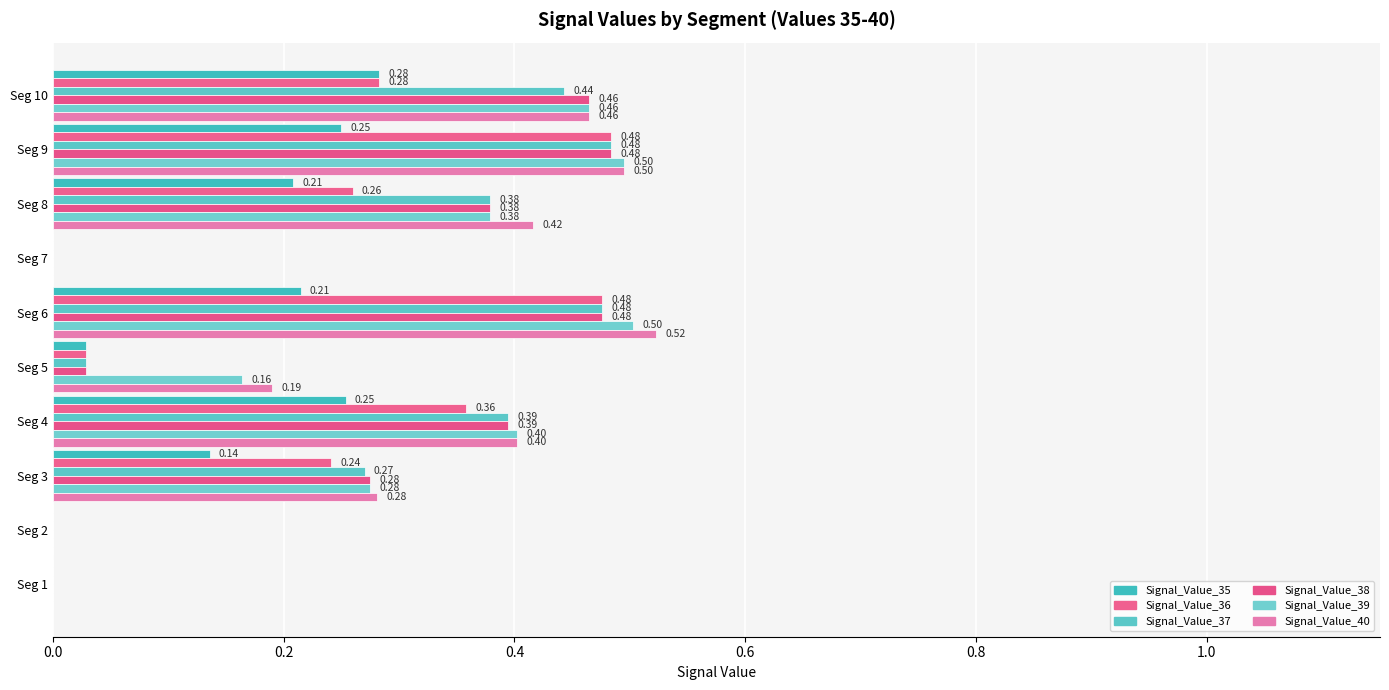

Count the number of data series in this chart.

6